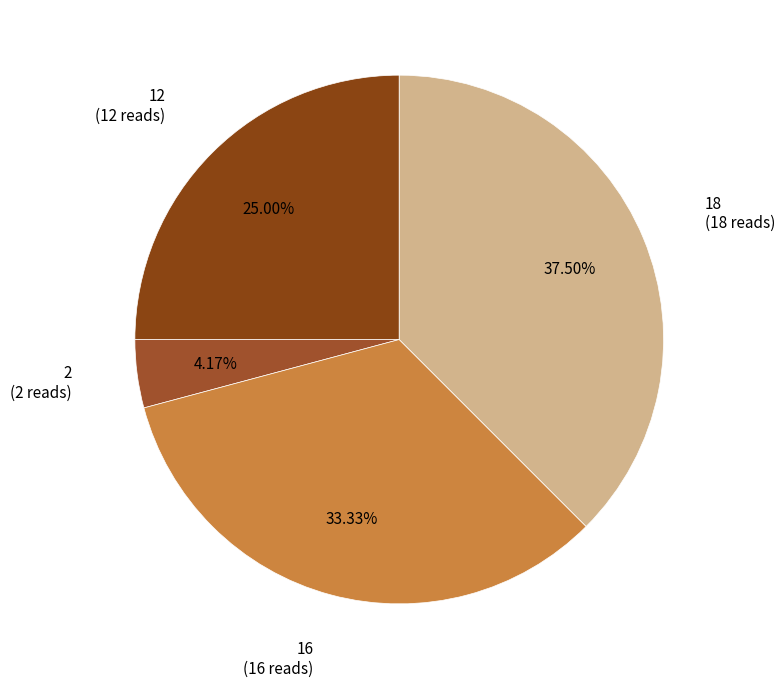

How many segments does this pie chart have?

4